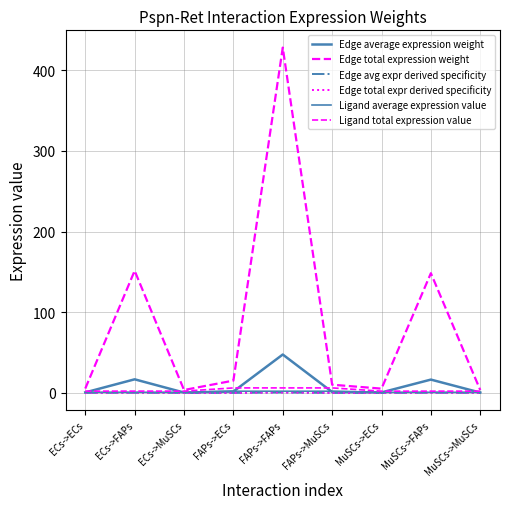

Is this an area chart (filled region under the line)?

No